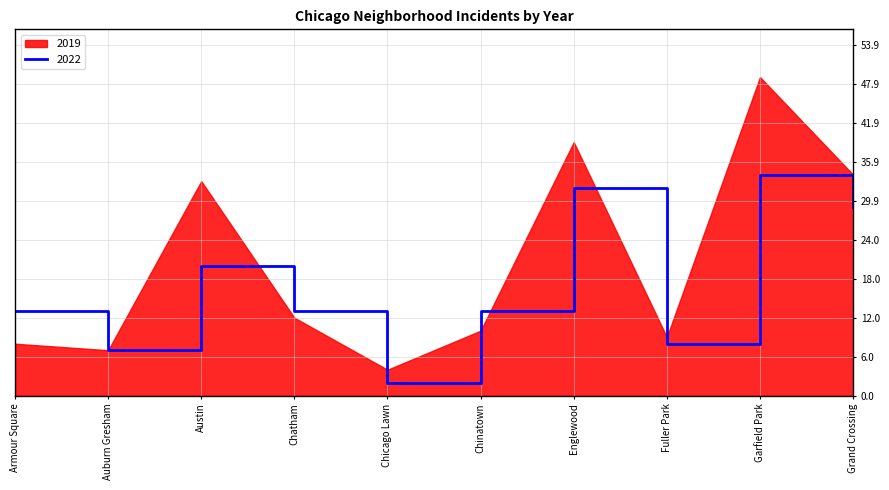

At which label does 2022 reach its minimum?

Chicago Lawn